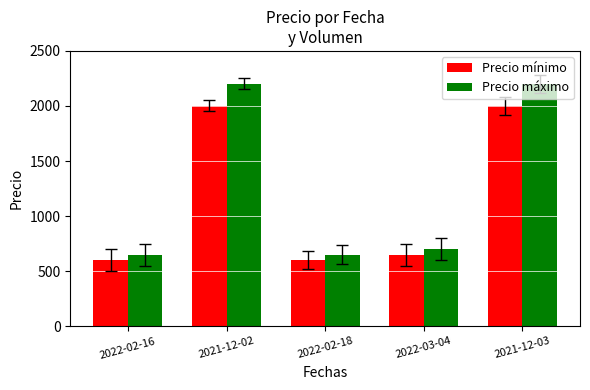

Reading left to right, list all the values displayed in this chart.

Precio mínimo: 2022-02-16=600	2021-12-02=2000	2022-02-18=600	2022-03-04=650	2021-12-03=2000
Precio máximo: 2022-02-16=650	2021-12-02=2200	2022-02-18=650	2022-03-04=700	2021-12-03=2200